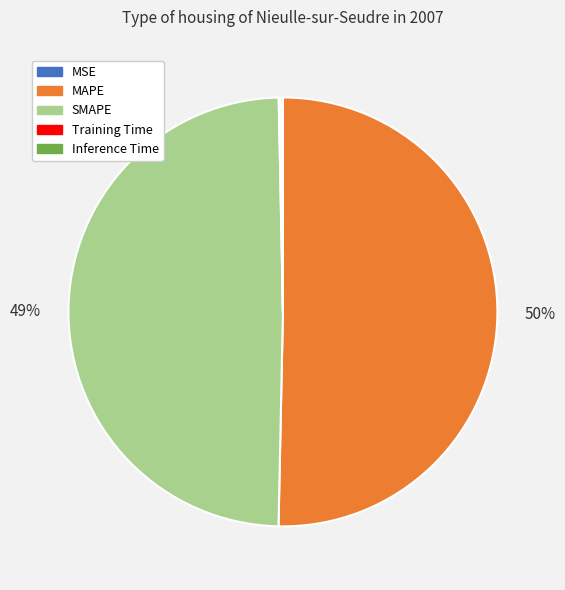

To the nearest percent, what portion does SMAPE represent?

49%